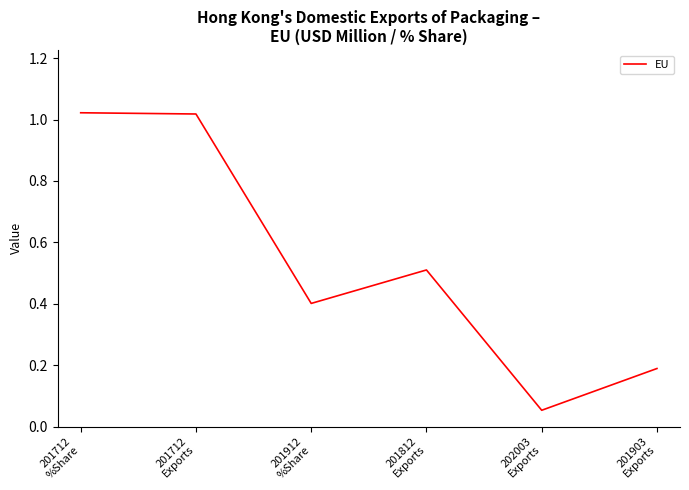

What is the sum of all values?

3.2